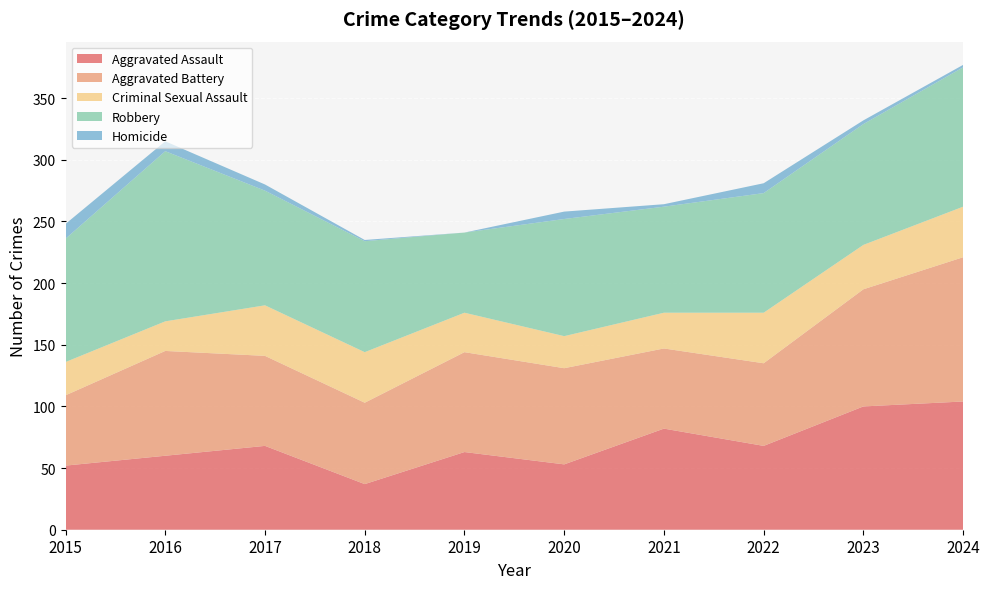

Reading right to left, list all the values displayed in this chart.

Aggravated Assault: 104	100	68	82	53	63	37	68	60	52
Aggravated Battery: 117	95	67	65	78	81	66	73	85	57
Criminal Sexual Assault: 41	36	41	29	26	32	41	41	24	27
Robbery: 113	98	97	86	95	65	90	93	138	100
Homicide: 2	3	8	2	6	0	1	5	8	12